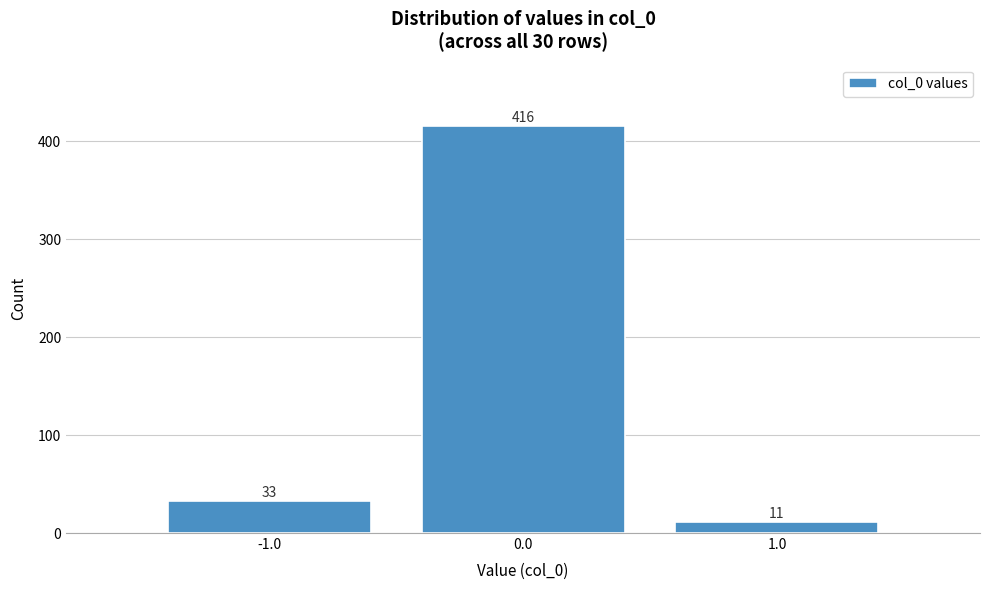

Reading left to right, extract all data points from this chart.

-1.0=33	0.0=416	1.0=11